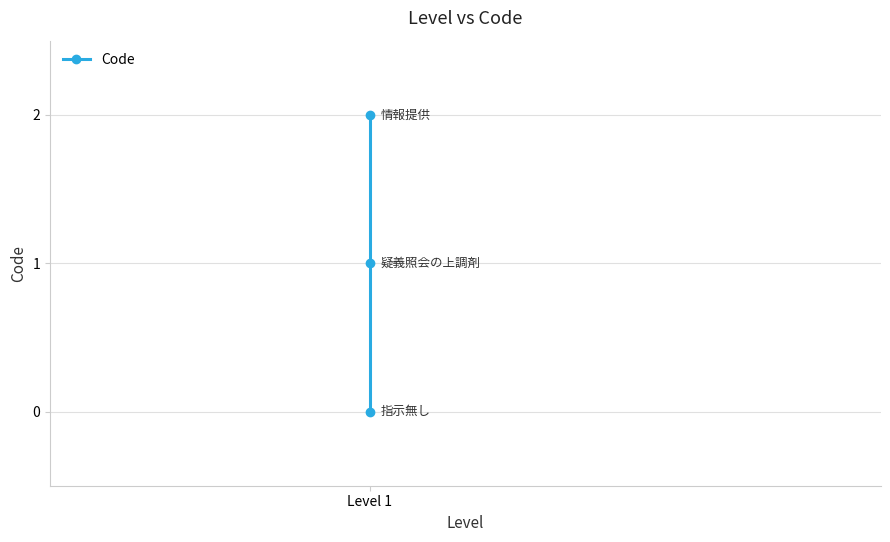

Between 2 and 1, which is larger?

2